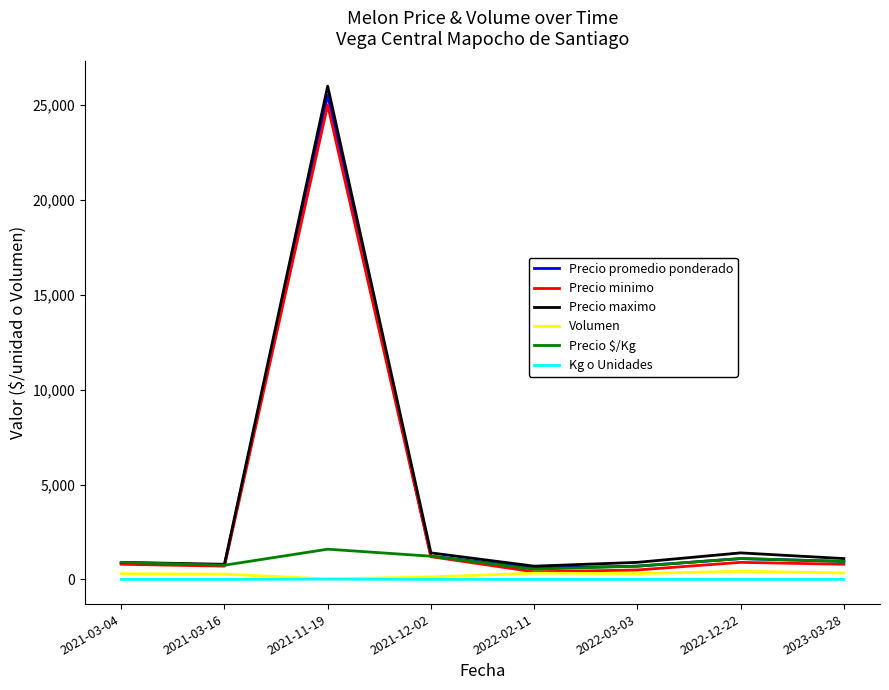

The value of Precio maximo at 2021-11-19 is 42798. True or false?

False